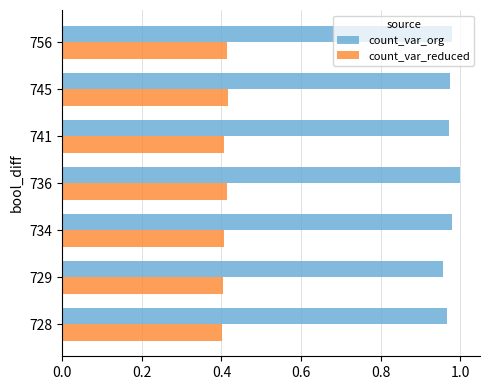

What is the spread (max minus min) of values at 736?

0.6